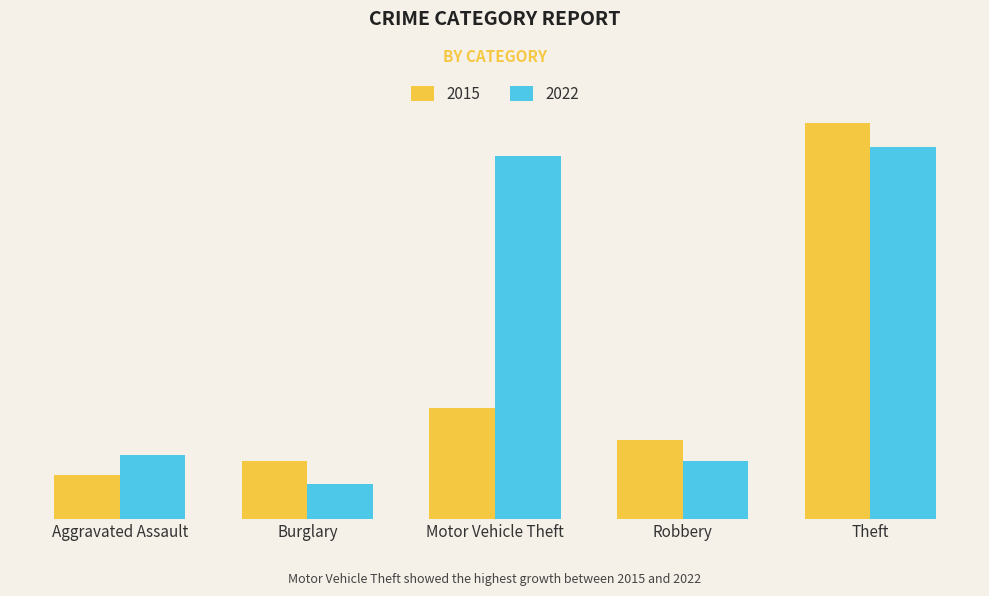

What are all the series names shown in the legend?

2015, 2022